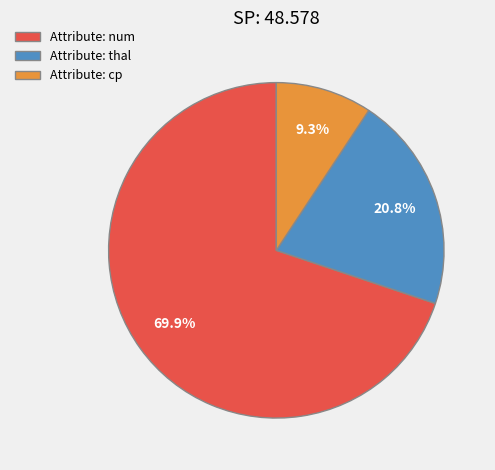

Rank the categories by value from highest to lowest.

Attribute: num, Attribute: thal, Attribute: cp